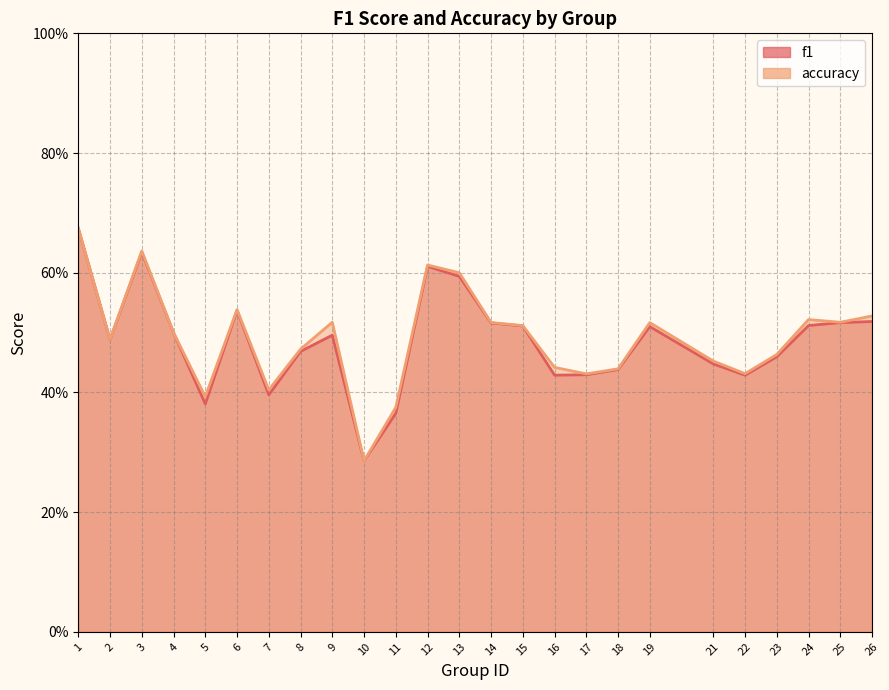

Rank the series by their average value, from lowest to highest.

f1, accuracy